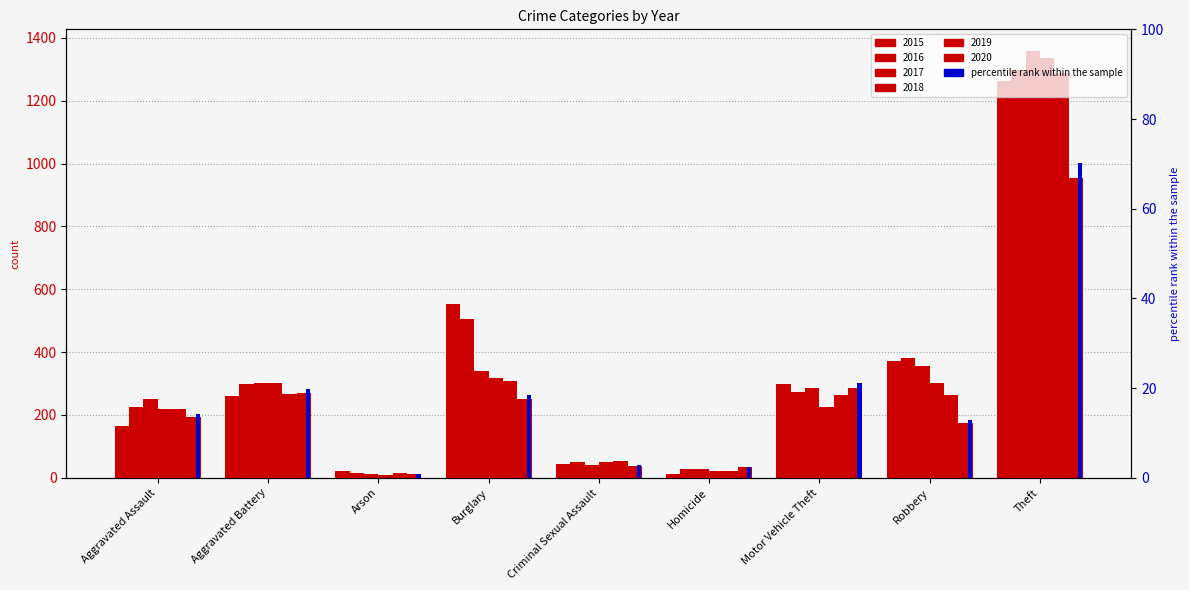

What value does the 2020 series have at Theft?

954